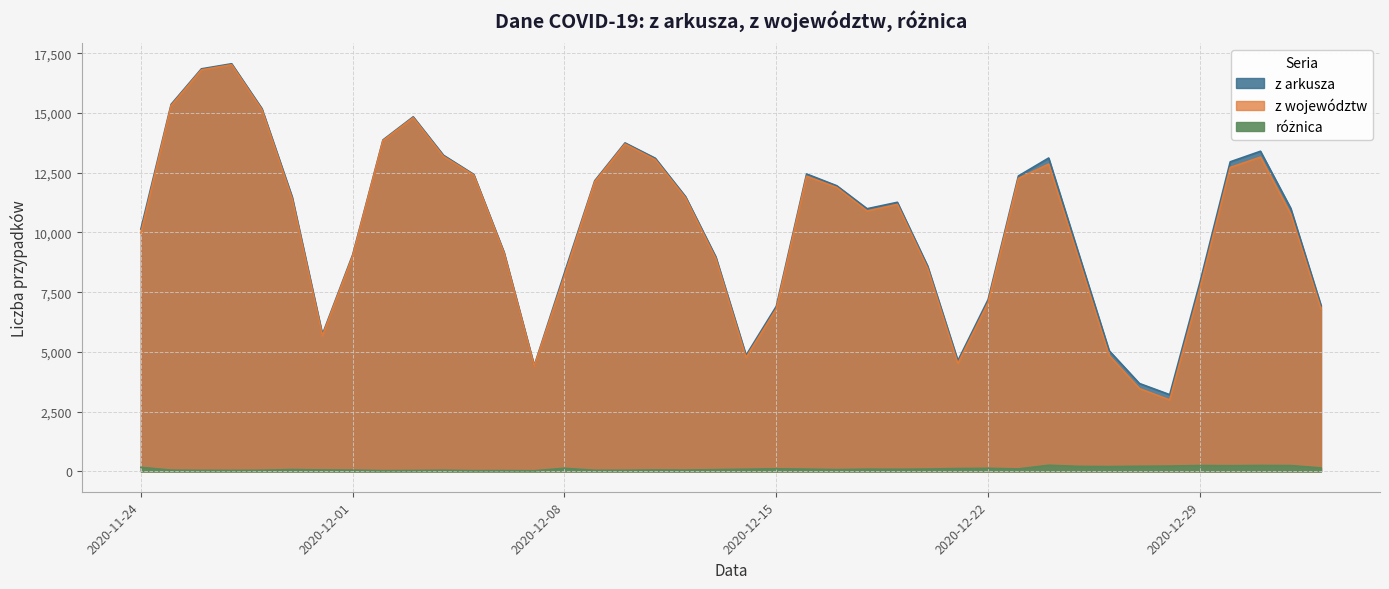

Reading left to right, list all the values displayed in this chart.

z arkusza: 2020-11-24=10141	2020-11-25=15360	2020-11-26=16846	2020-11-27=17059	2020-11-28=15183	2020-11-29=11483	2020-11-30=5734	2020-12-01=9066	2020-12-02=13870	2020-12-03=14838	2020-12-04=13230	2020-12-05=12430	2020-12-06=9175	2020-12-07=4424	2020-12-08=8315	2020-12-09=12164	2020-12-10=13747	2020-12-11=13105	2020-12-12=11498	2020-12-13=8978	2020-12-14=4858	2020-12-15=6908	2020-12-16=12447	2020-12-17=11953	2020-12-18=10992	2020-12-19=11261	2020-12-20=8593	2020-12-21=4633	2020-12-22=7190	2020-12-23=12363	2020-12-24=13114	2020-12-25=9077	2020-12-26=5048	2020-12-27=3678	2020-12-28=3211	2020-12-29=7914	2020-12-30=12955	2020-12-31=13397	2021-01-01=11008	2021-01-02=6945
z województw: 2020-11-24=9971	2020-11-25=15309	2020-11-26=16804	2020-11-27=17019	2020-11-28=15136	2020-11-29=11407	2020-11-30=5675	2020-12-01=9013	2020-12-02=13840	2020-12-03=14802	2020-12-04=13183	2020-12-05=12401	2020-12-06=9142	2020-12-07=4399	2020-12-08=8186	2020-12-09=12119	2020-12-10=13701	2020-12-11=13046	2020-12-12=11444	2020-12-13=8906	2020-12-14=4768	2020-12-15=6801	2020-12-16=12353	2020-12-17=11880	2020-12-18=10900	2020-12-19=11173	2020-12-20=8496	2020-12-21=4515	2020-12-22=7063	2020-12-23=12261	2020-12-24=12859	2020-12-25=8868	2020-12-26=4848	2020-12-27=3464	2020-12-28=2990	2020-12-29=7670	2020-12-30=12719	2020-12-31=13151	2021-01-01=10766	2021-01-02=6801
różnica: 2020-11-24=170	2020-11-25=51	2020-11-26=42	2020-11-27=40	2020-11-28=47	2020-11-29=76	2020-11-30=59	2020-12-01=53	2020-12-02=30	2020-12-03=36	2020-12-04=47	2020-12-05=29	2020-12-06=33	2020-12-07=25	2020-12-08=129	2020-12-09=45	2020-12-10=46	2020-12-11=59	2020-12-12=54	2020-12-13=72	2020-12-14=90	2020-12-15=107	2020-12-16=94	2020-12-17=73	2020-12-18=92	2020-12-19=88	2020-12-20=97	2020-12-21=118	2020-12-22=127	2020-12-23=102	2020-12-24=255	2020-12-25=209	2020-12-26=200	2020-12-27=214	2020-12-28=221	2020-12-29=244	2020-12-30=236	2020-12-31=246	2021-01-01=242	2021-01-02=144